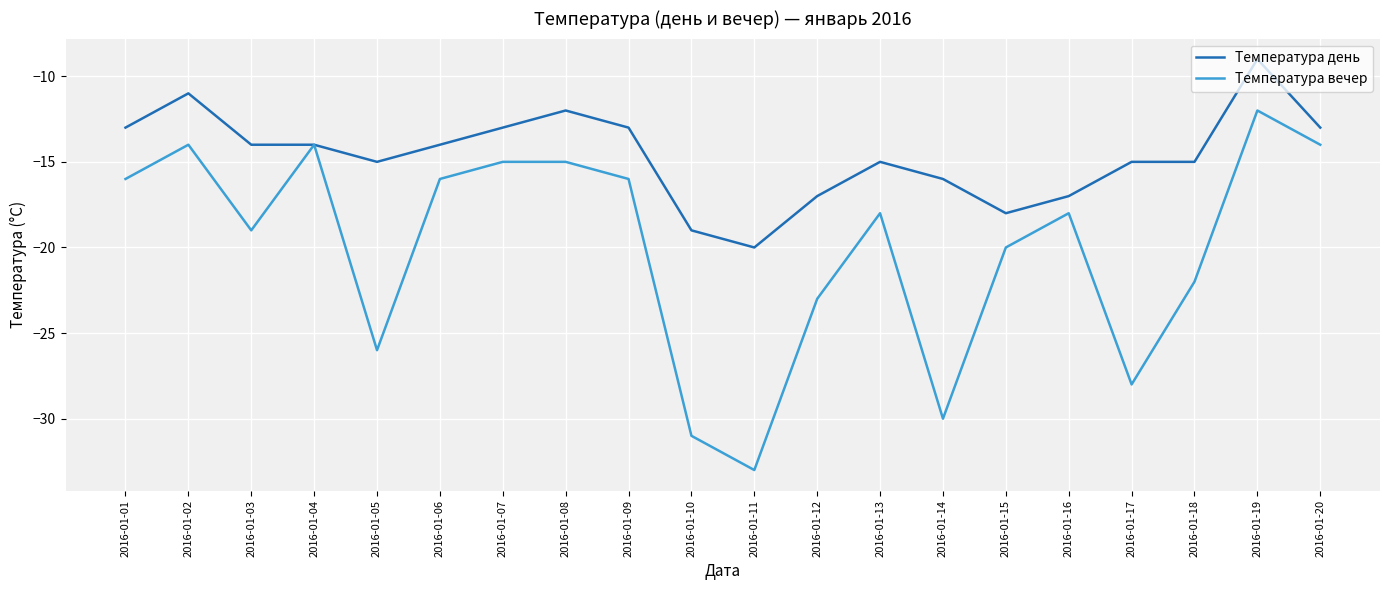

Is it true that Температура день equals -25 at 2016-01-03?

False